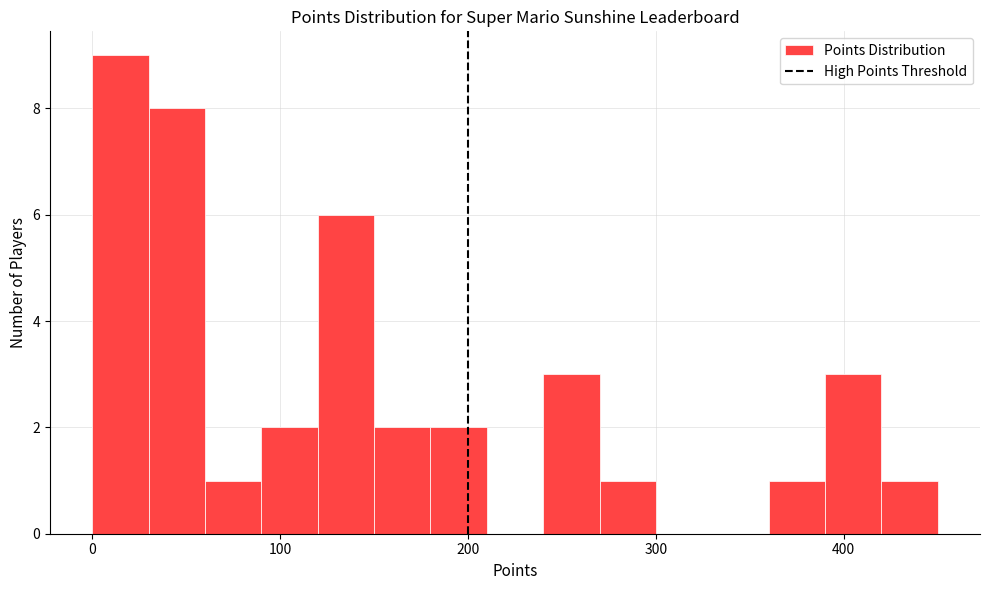

Read against the x-axis, roughly where is the centre of the tallest bar?

20